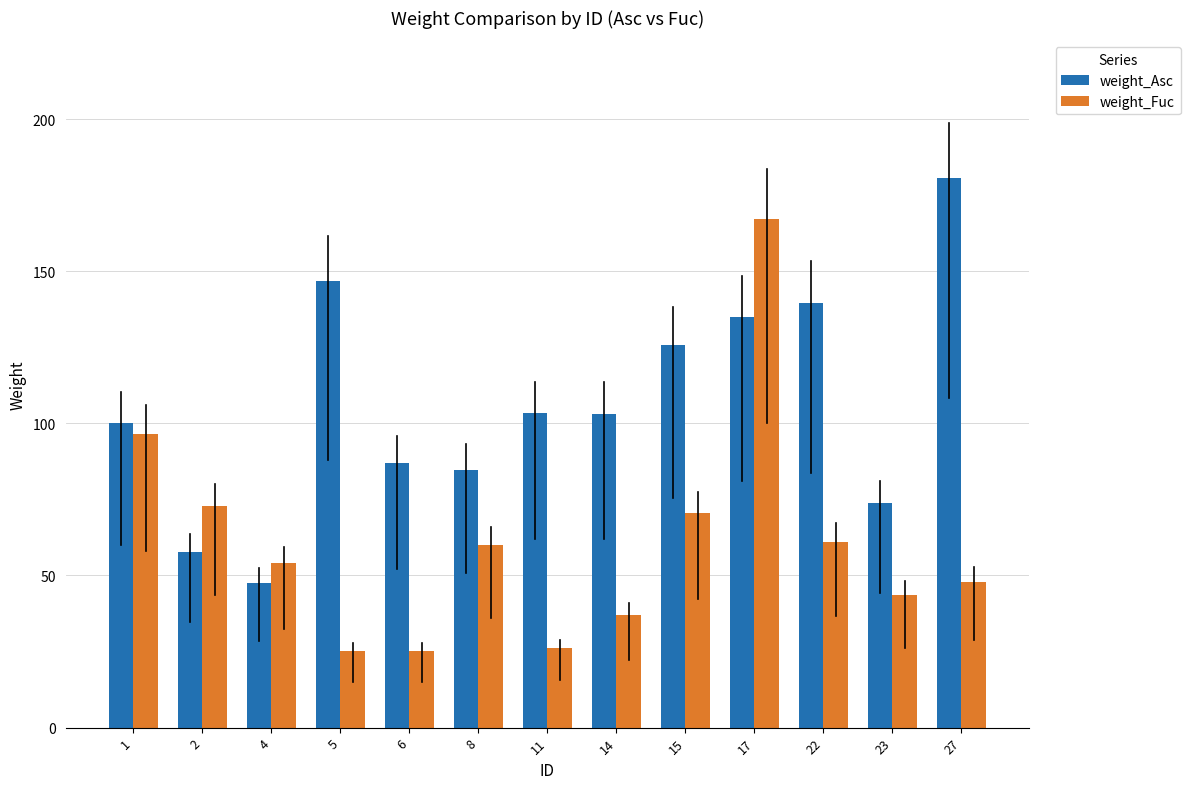

True or false: weight_Asc has a value of 20.0 at 6.

False